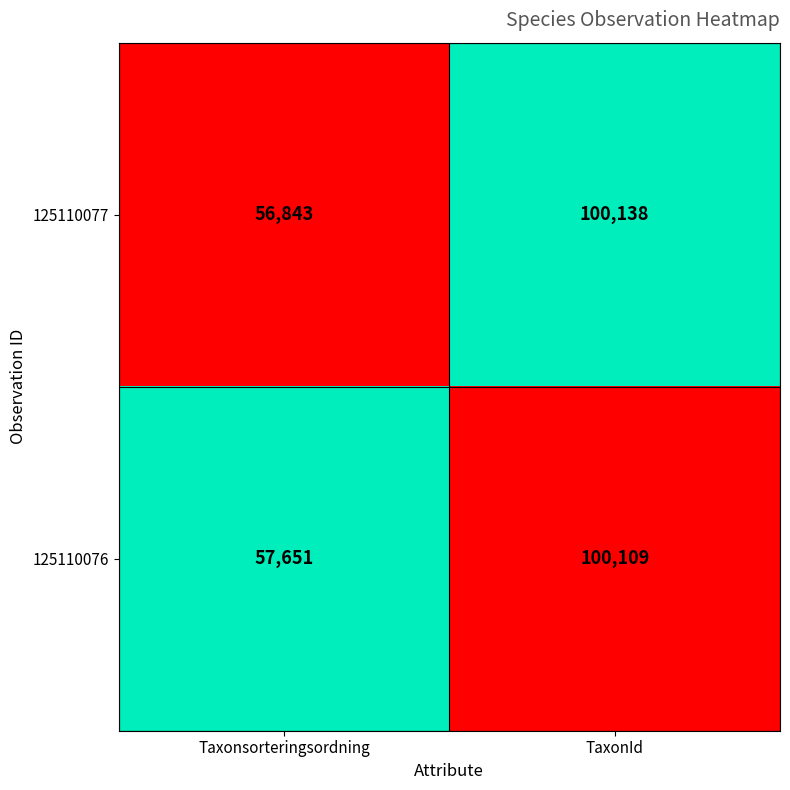

Which series changed the most between Taxonsorteringsordning and TaxonId?

125110077